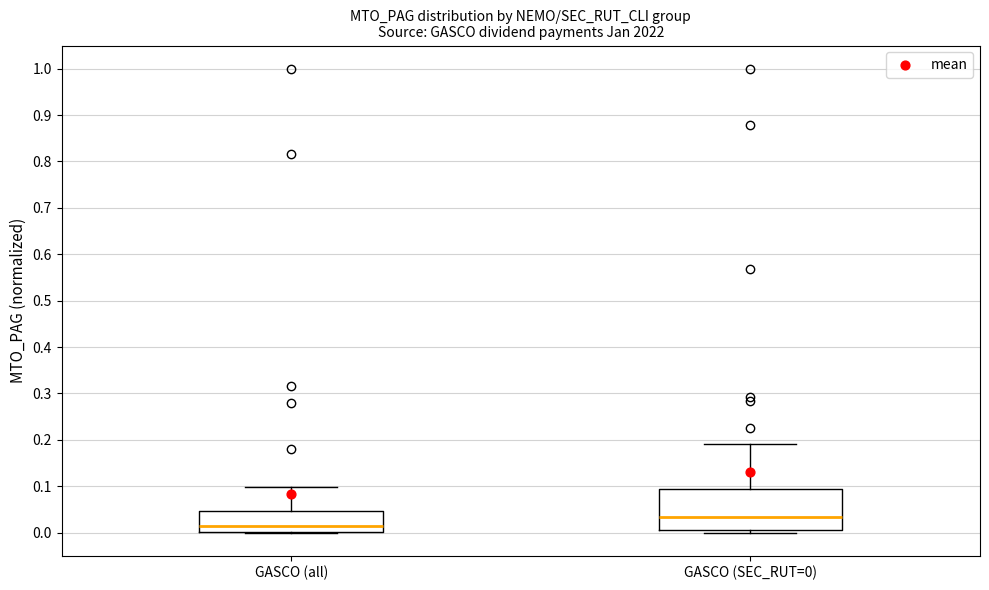

Reading left to right, read every box against the y-axis: the position of its median line, the range the box covers, and the ends of its whiskers. The values are not printed on the chart, so give them approximately, as read against the axis.

GASCO (all): median 0.01, box 0.00 to 0.05, whiskers 0.00 to 0.10
GASCO (SEC_RUT=0): median 0.03, box 0.01 to 0.09, whiskers 0.00 to 0.19